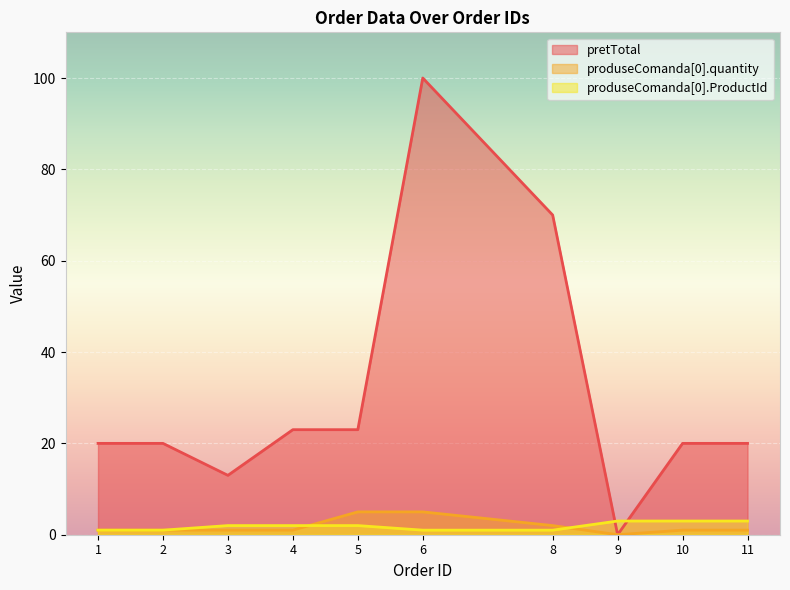

What is the maximum value for produseComanda[0].ProductId?

3